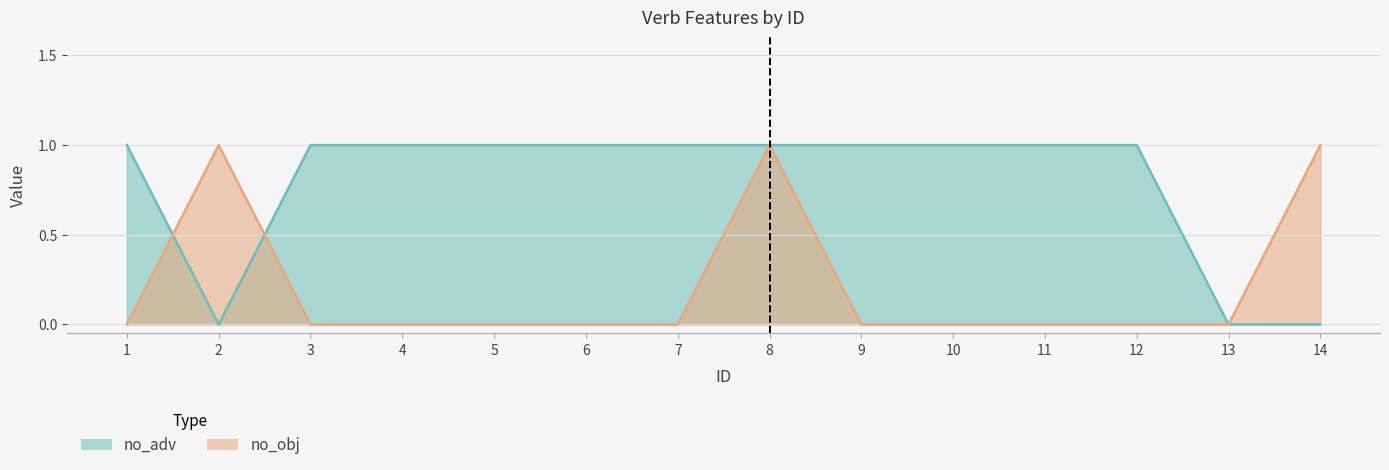

At which label does no_adv reach its peak?

1